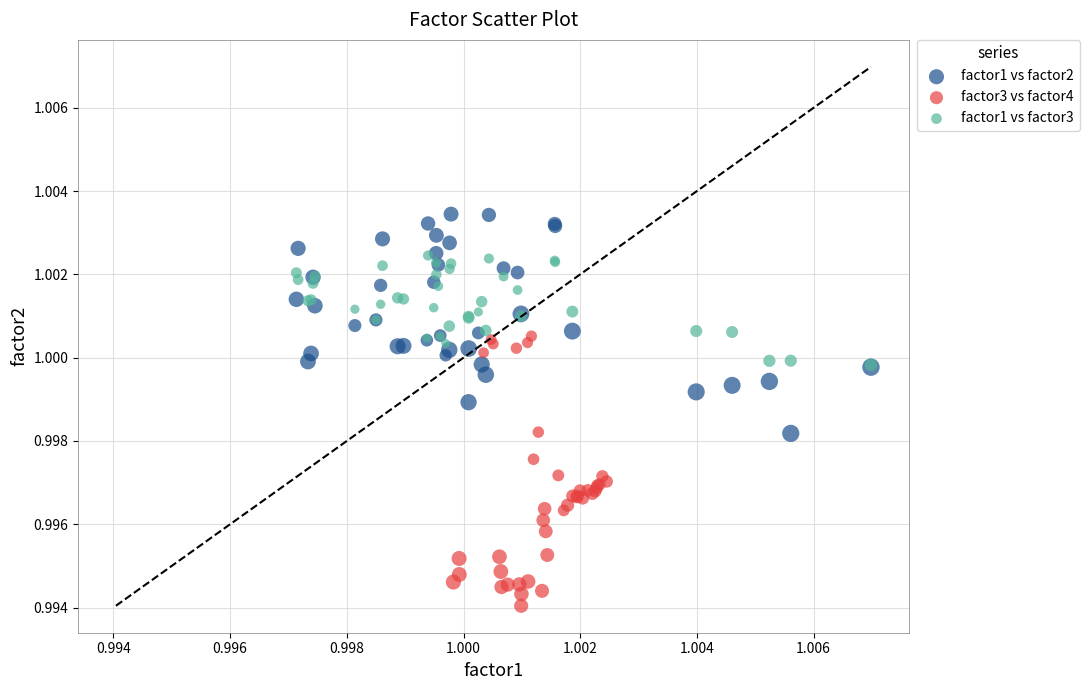

Which series reaches the maximum Y coordinate?

factor1 vs factor2